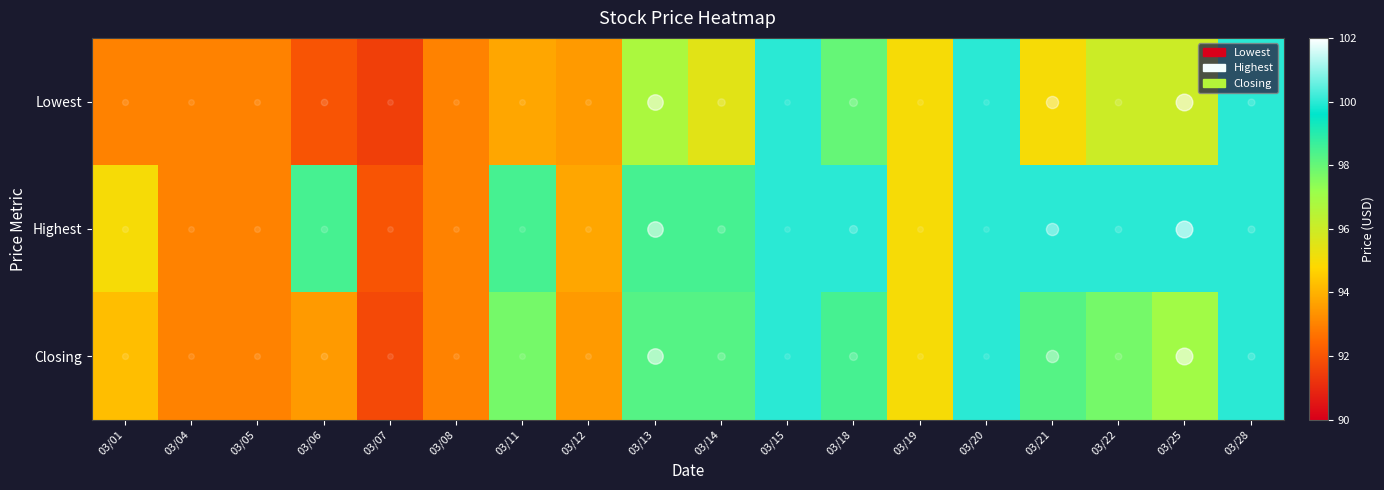

How many series are shown in this chart?

3